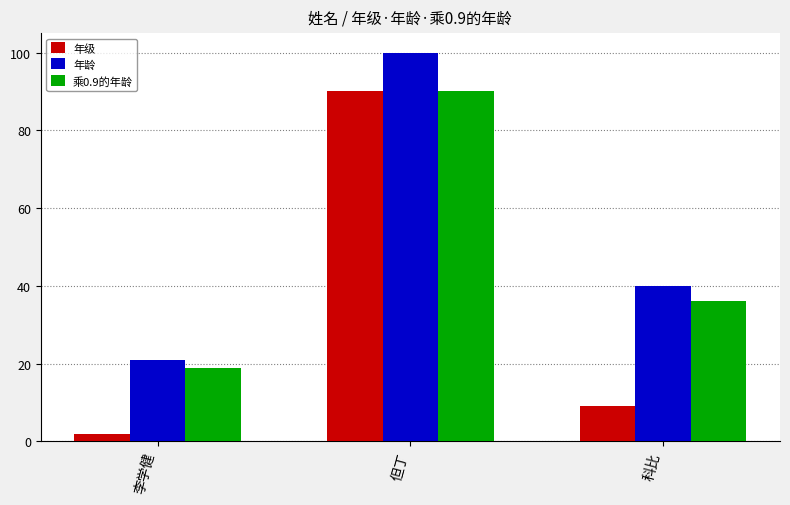

True or false: 年级 has a value of 3.1 at 科比.

False